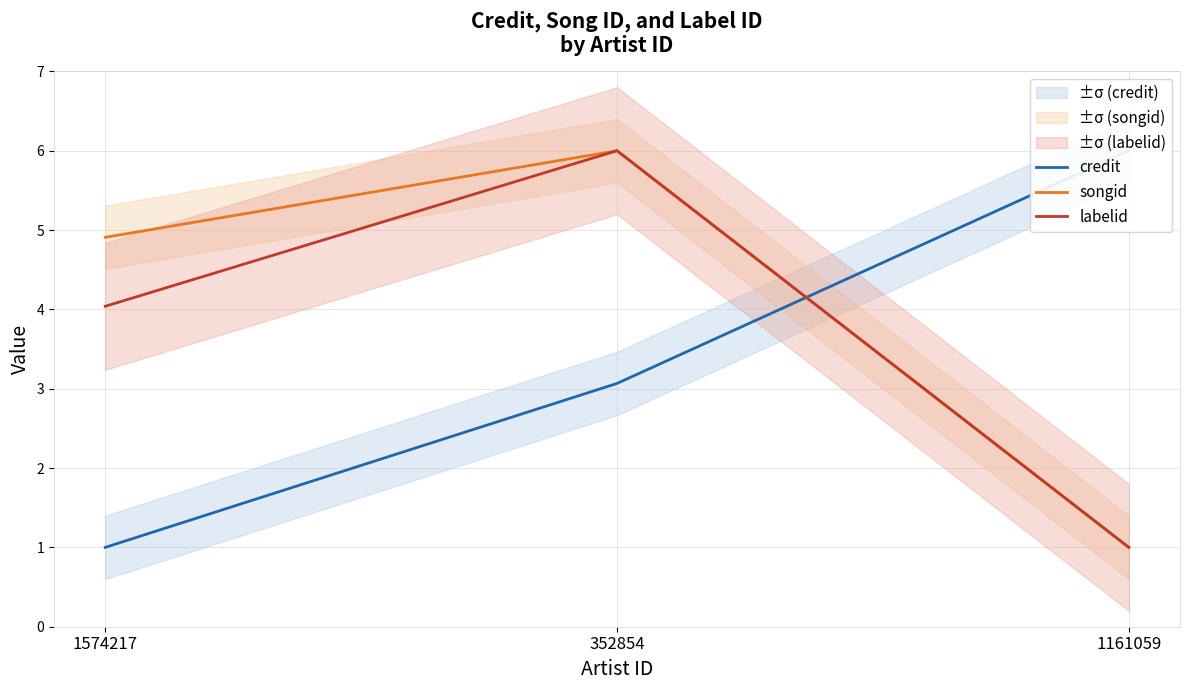

What is the value of the labelid point at the 1st from the left?

4.0